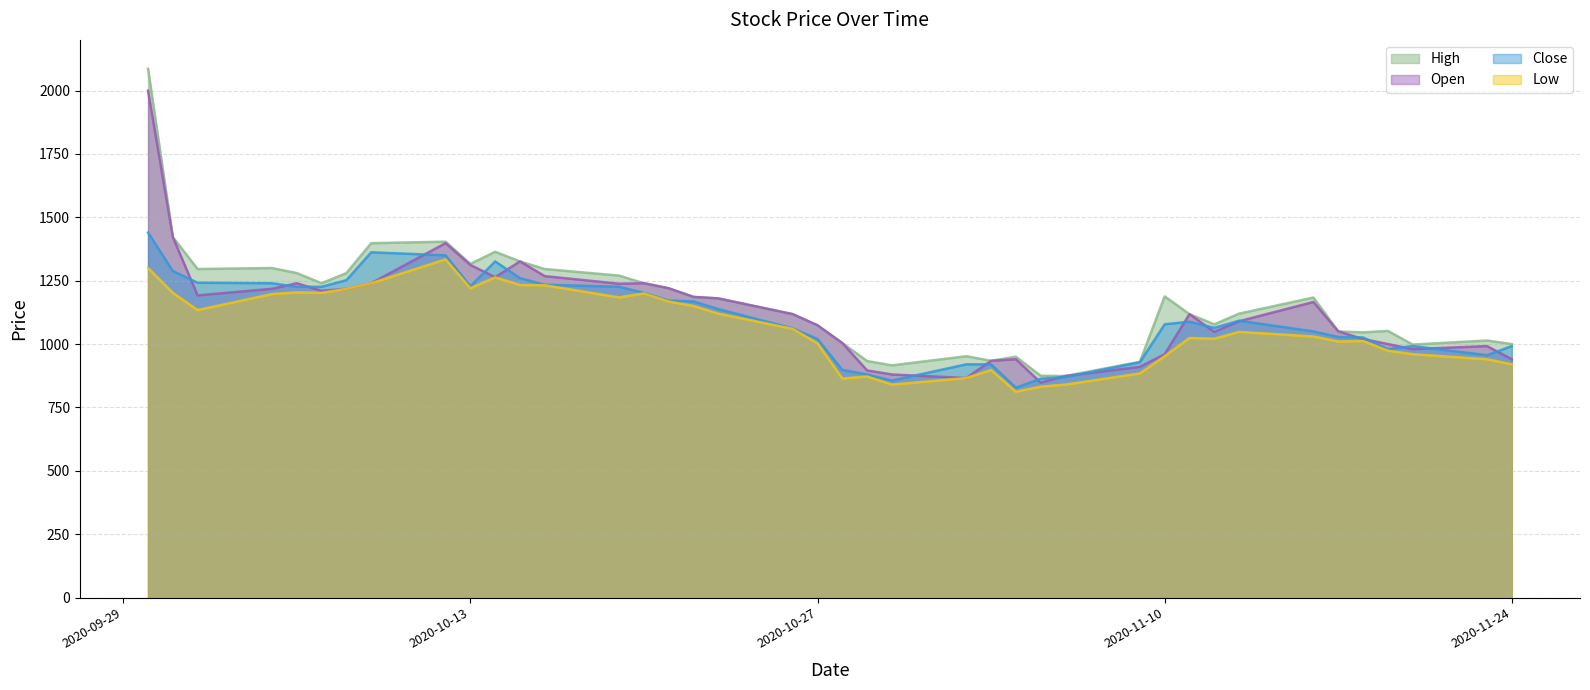

At how many categories does at least one series exceed 1735?

1